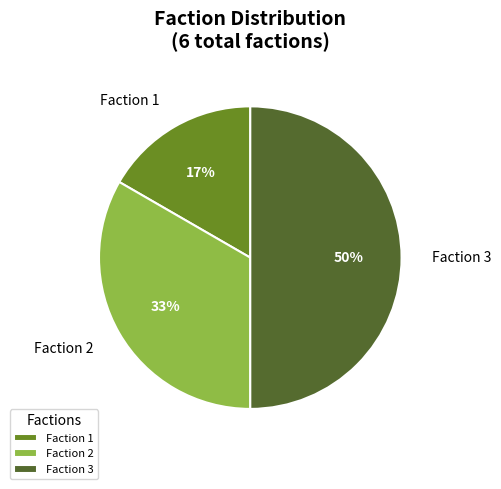

What is the ratio of the value at Faction 1 to the value at Faction 2?

0.5